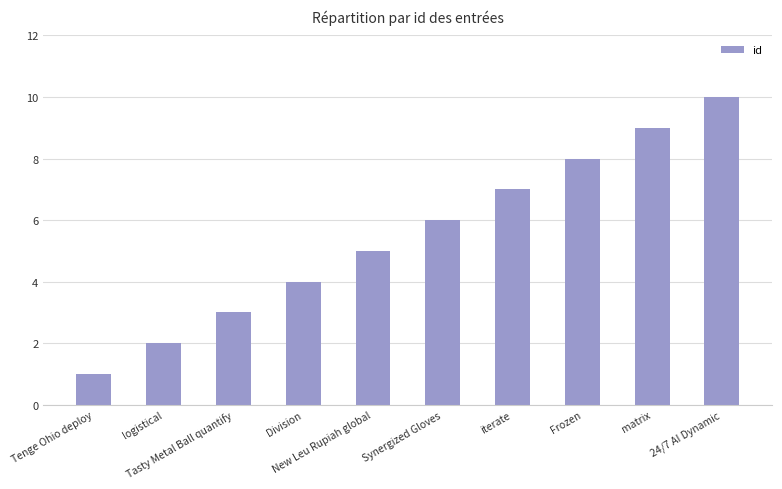

What is the difference between the values at iterate and Division?

3